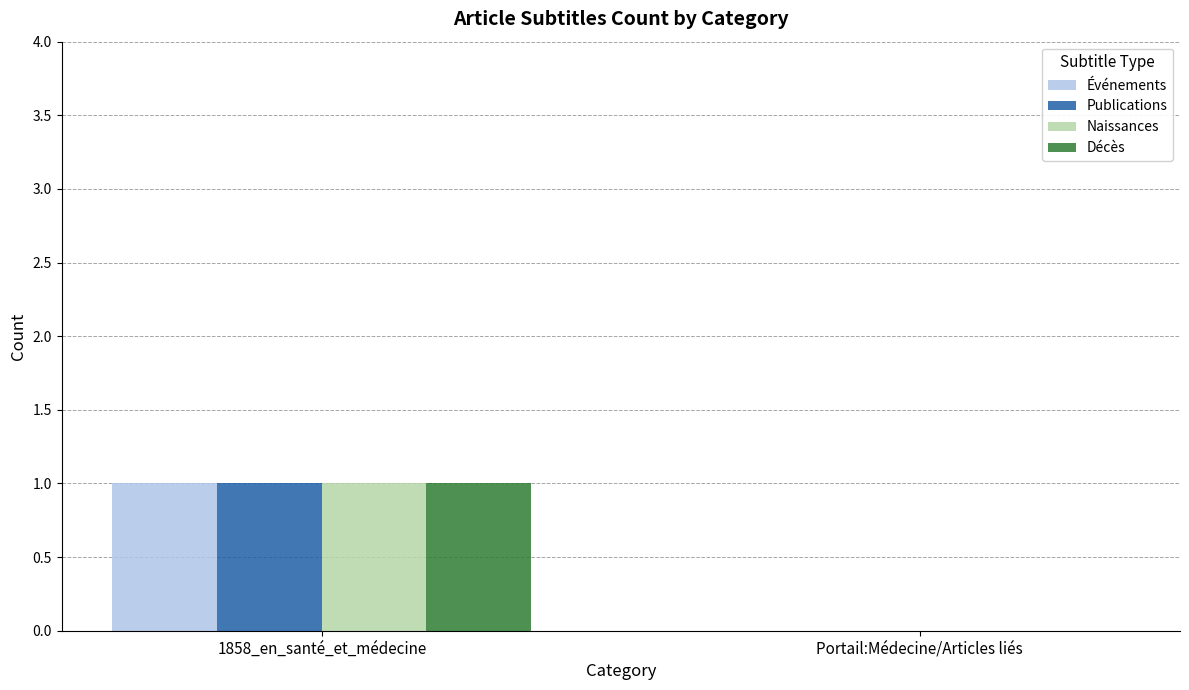

Is it true that Publications equals 2 at 1858_en_santé_et_médecine?

False